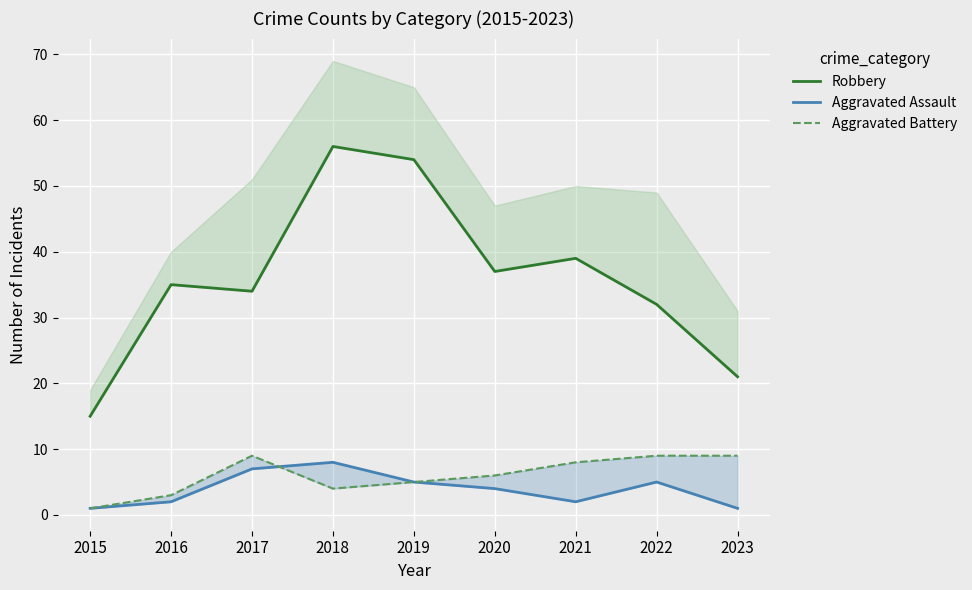

At which label is Aggravated Assault closest to 4?

2020